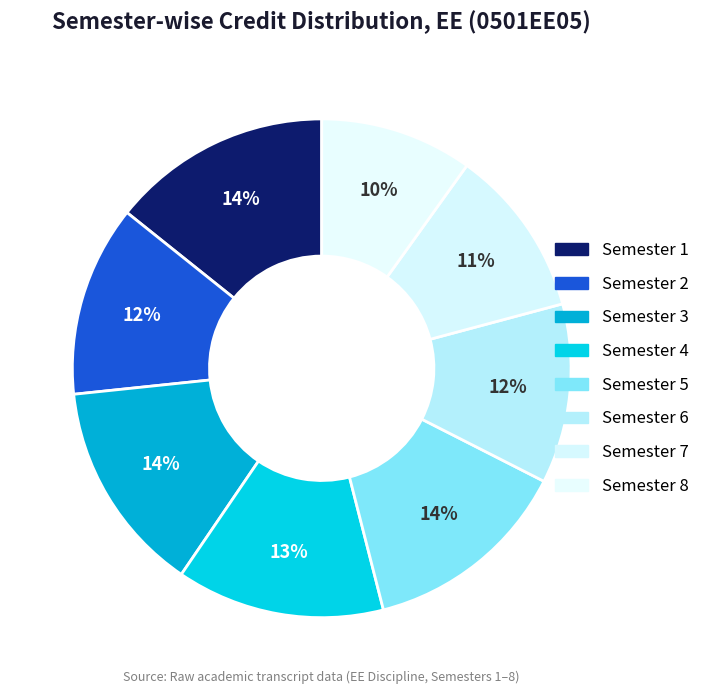

How many segments does this pie chart have?

8